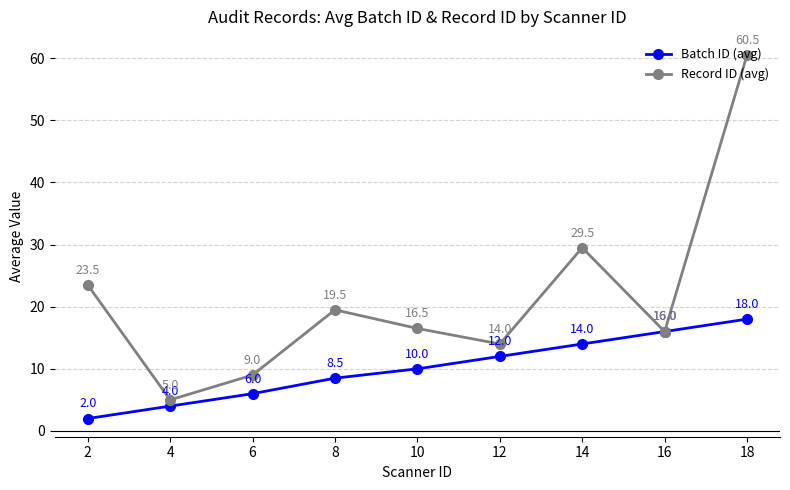

Reading left to right, extract all data points from this chart.

Batch ID (avg): 2=2.0	4=4.0	6=6.0	8=8.5	10=10.0	12=12.0	14=14.0	16=16.0	18=18.0
Record ID (avg): 2=23.5	4=5.0	6=9.0	8=19.5	10=16.5	12=14.0	14=29.5	16=16.0	18=60.5